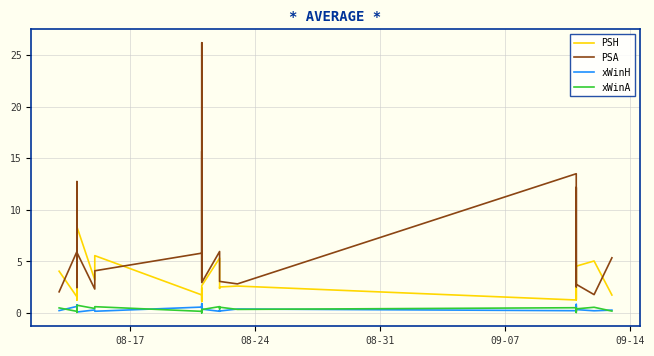

True or false: xWinA and PSH intersect in this chart.

False